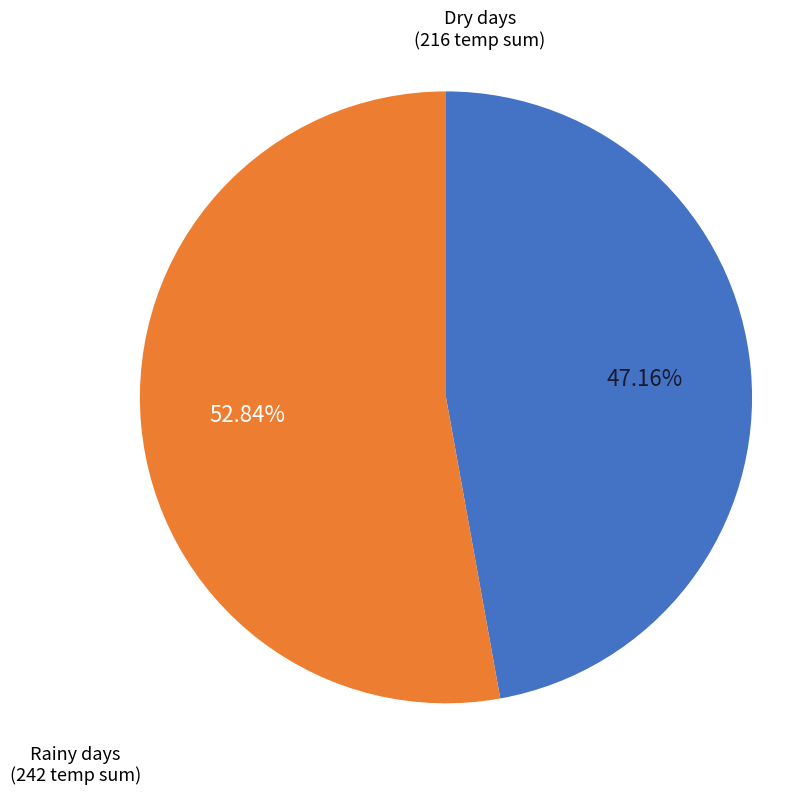

Is there any slice that represents more than half of the pie?

Yes